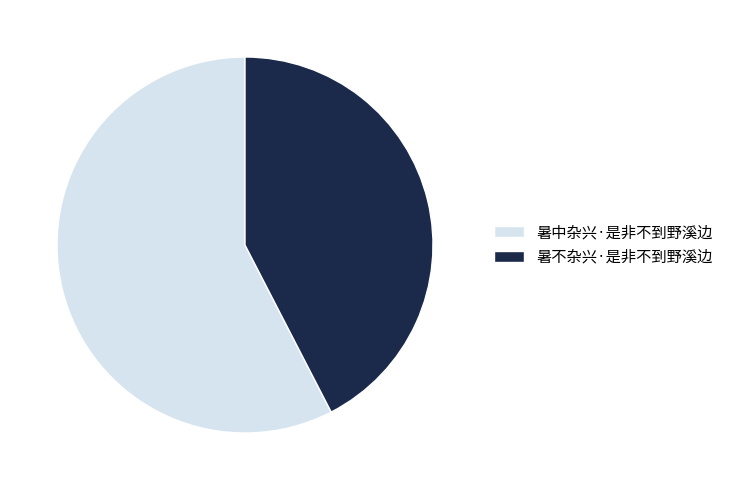

Which category has the smallest portion of the pie?

暑不杂兴·是非不到野溪边